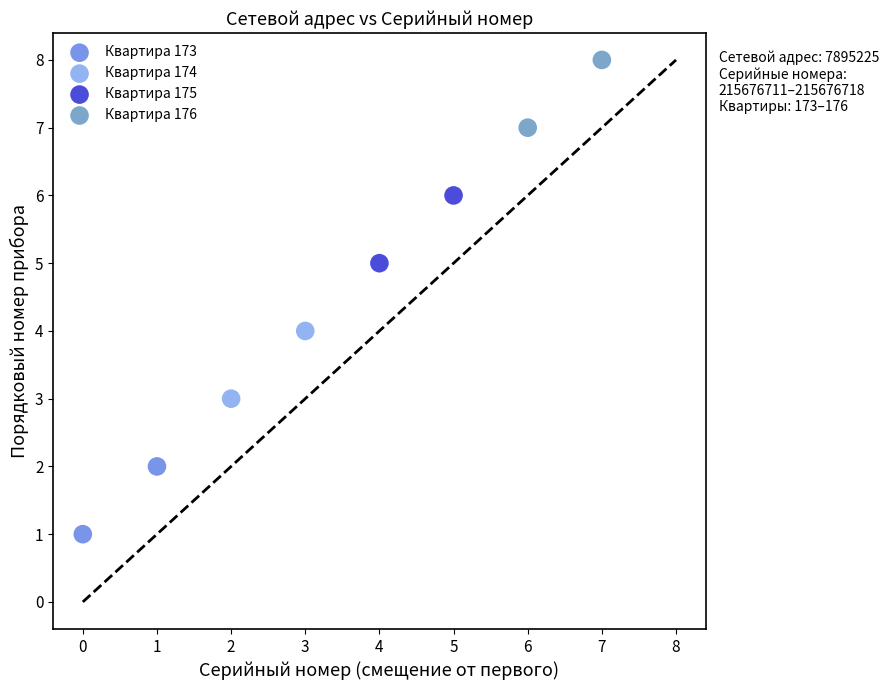

What are all the series names shown in the legend?

Квартира 173, Квартира 174, Квартира 175, Квартира 176